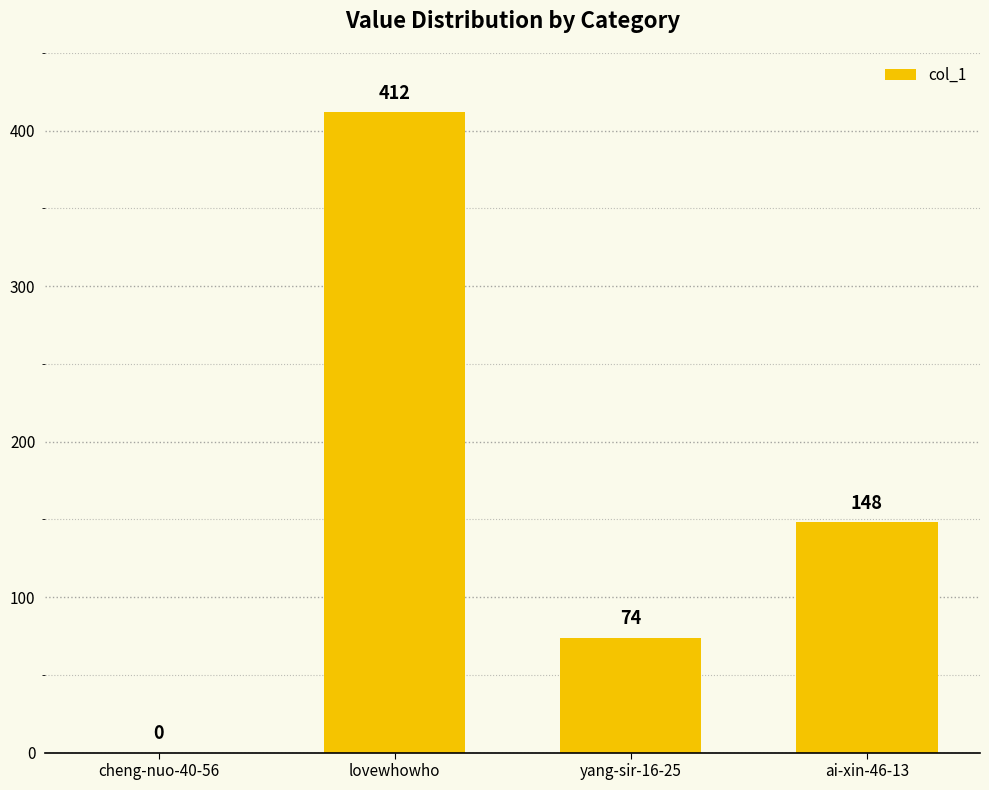

Between cheng-nuo-40-56 and lovewhowho, which is larger?

lovewhowho